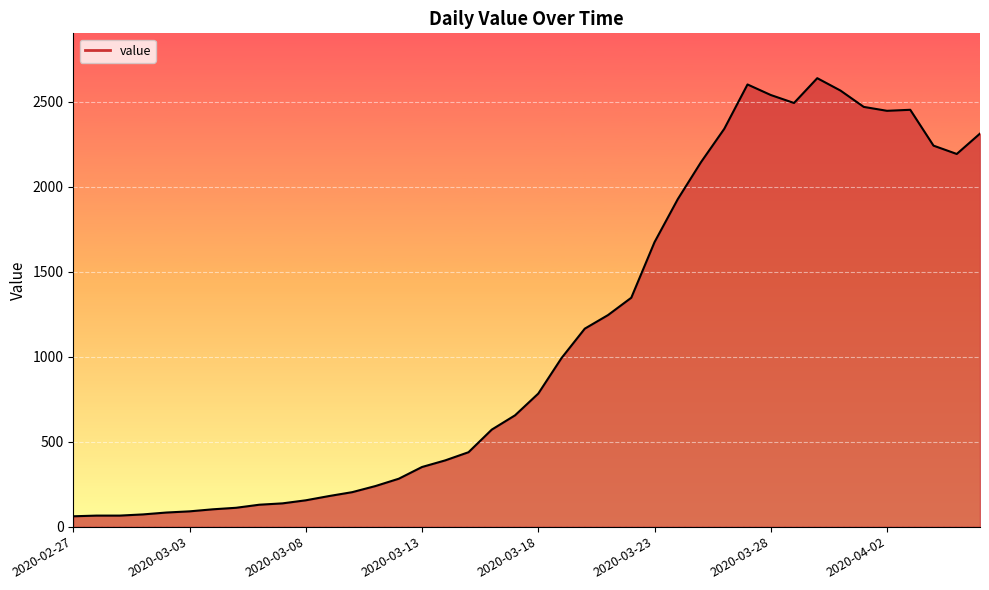

What is the difference between the maximum and minimum values?

2578